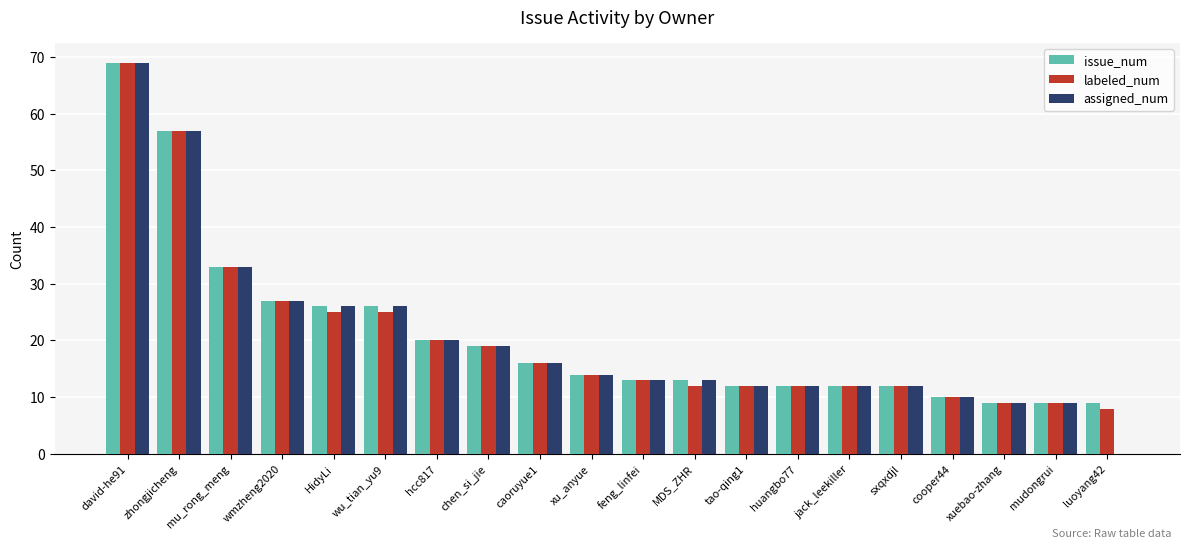

At which label does labeled_num first exceed 14?

david-he91